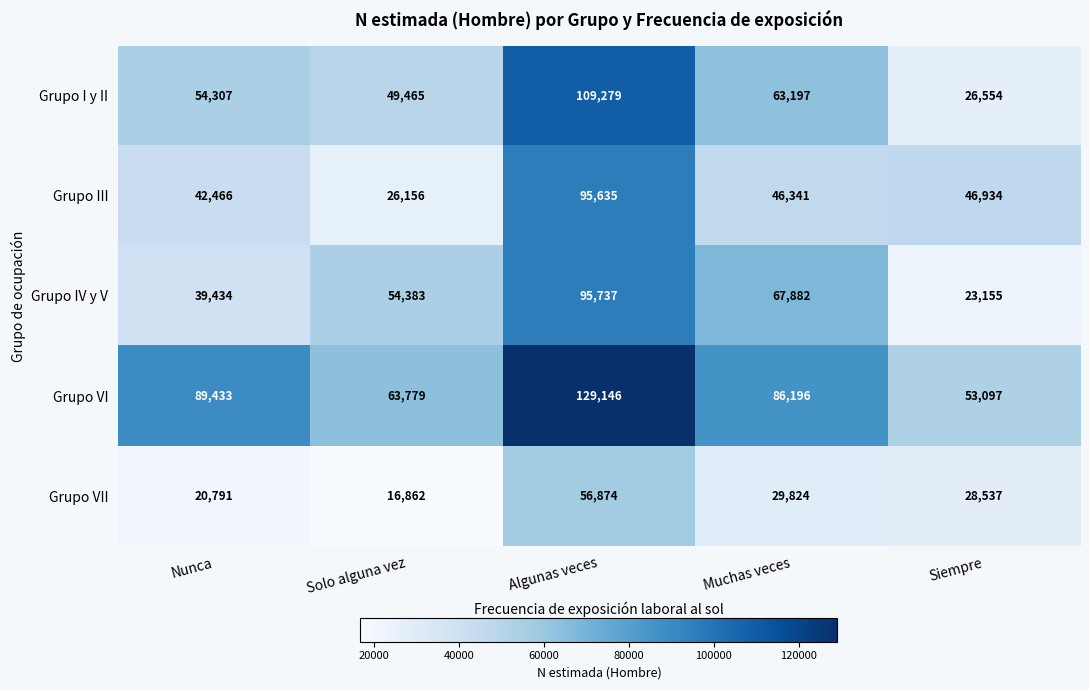

What is the difference between the highest and lowest values at Algunas veces?

72272